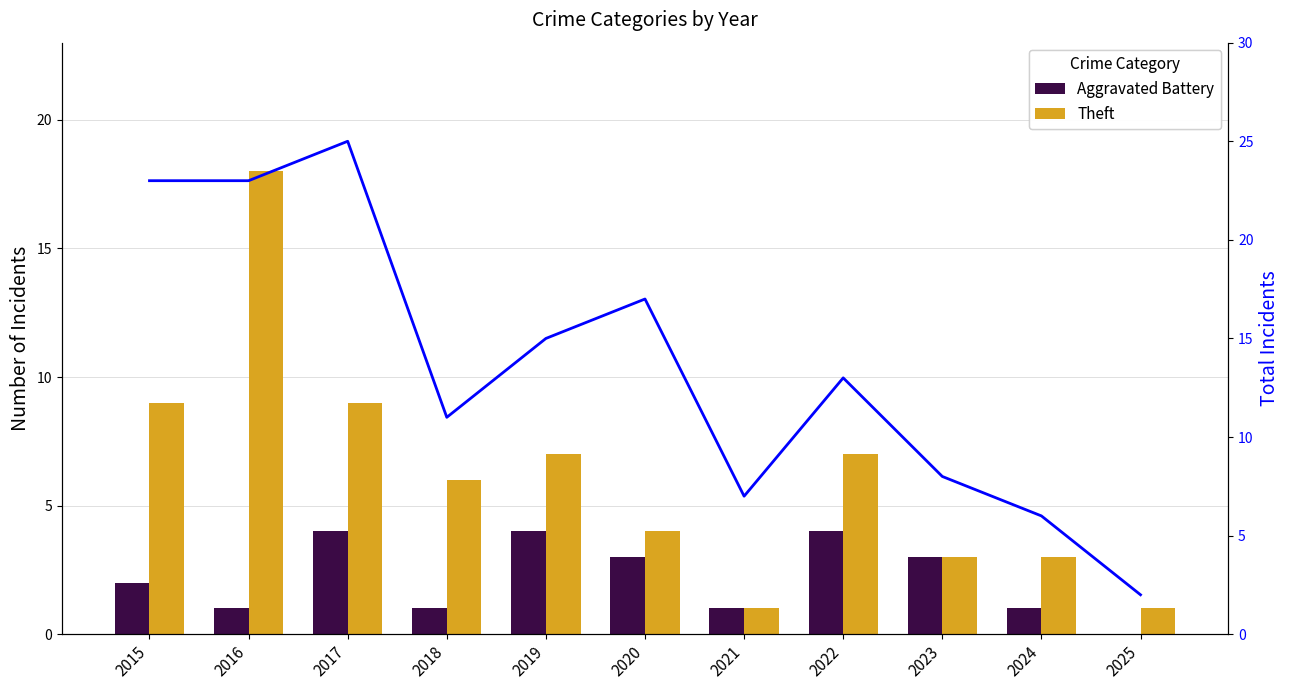

What is the greatest value displayed?

25